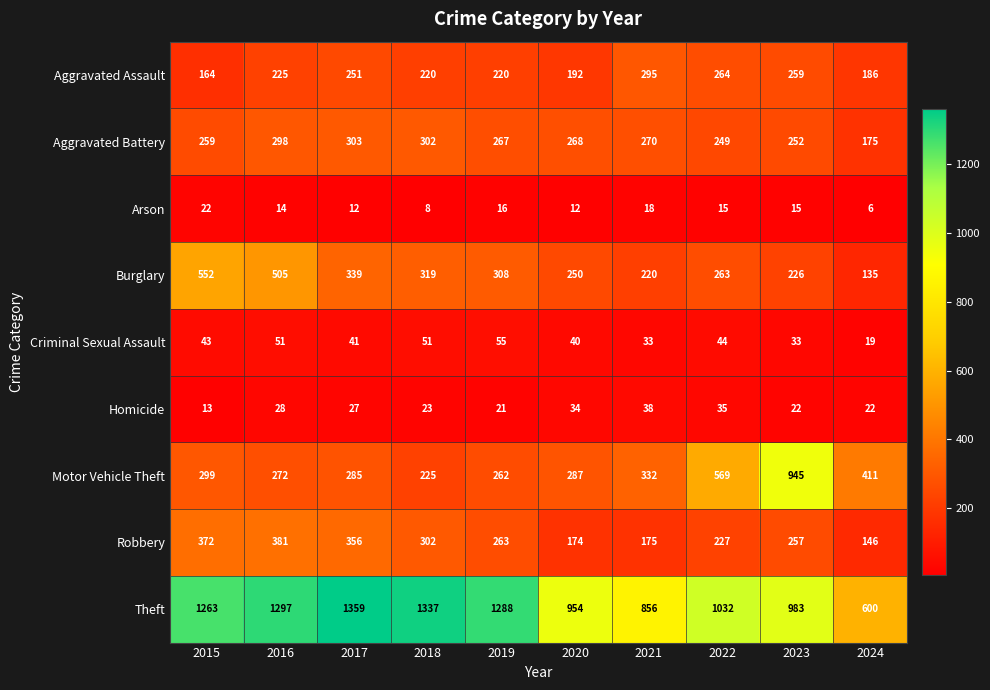

Count the Criminal Sexual Assault values in the range 33 to 51.

8